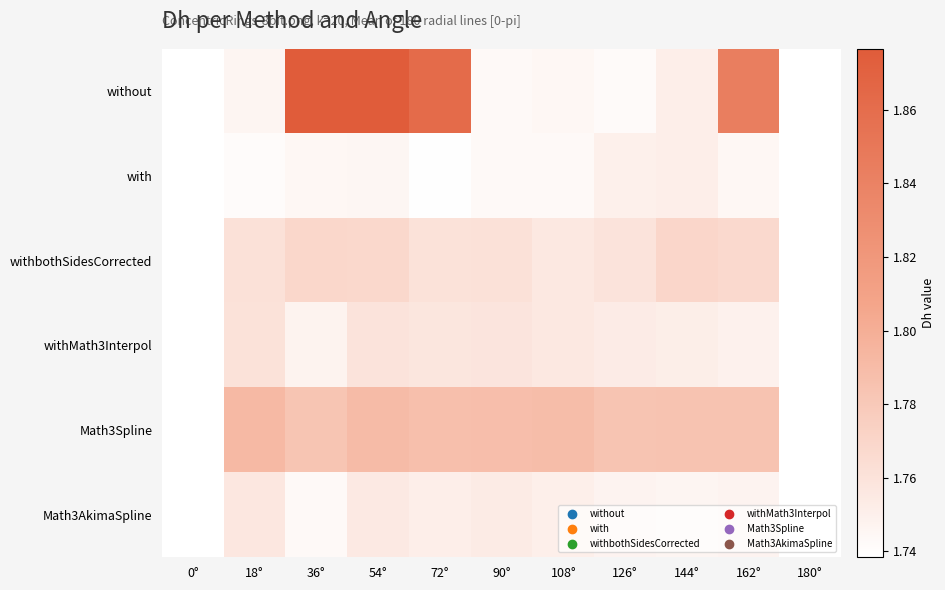

Which series has the largest total across all categories?

without